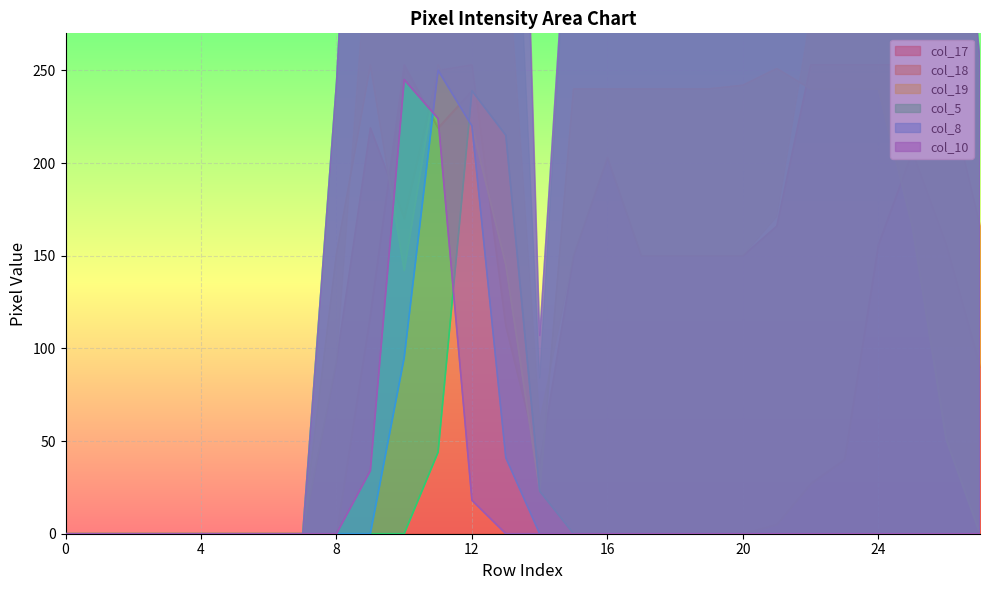

Read the col_19 value at 14, to the nearest 5.

25